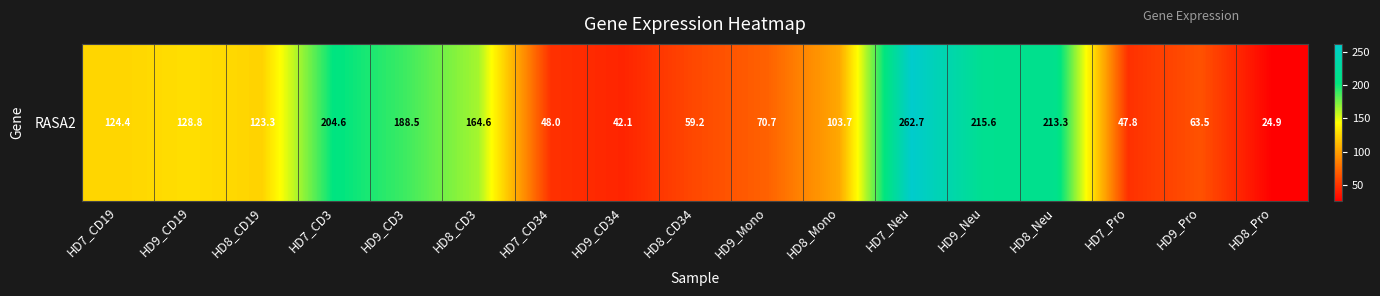

What is the change in value from HD7_CD19 to HD9_Neu?

+91.3